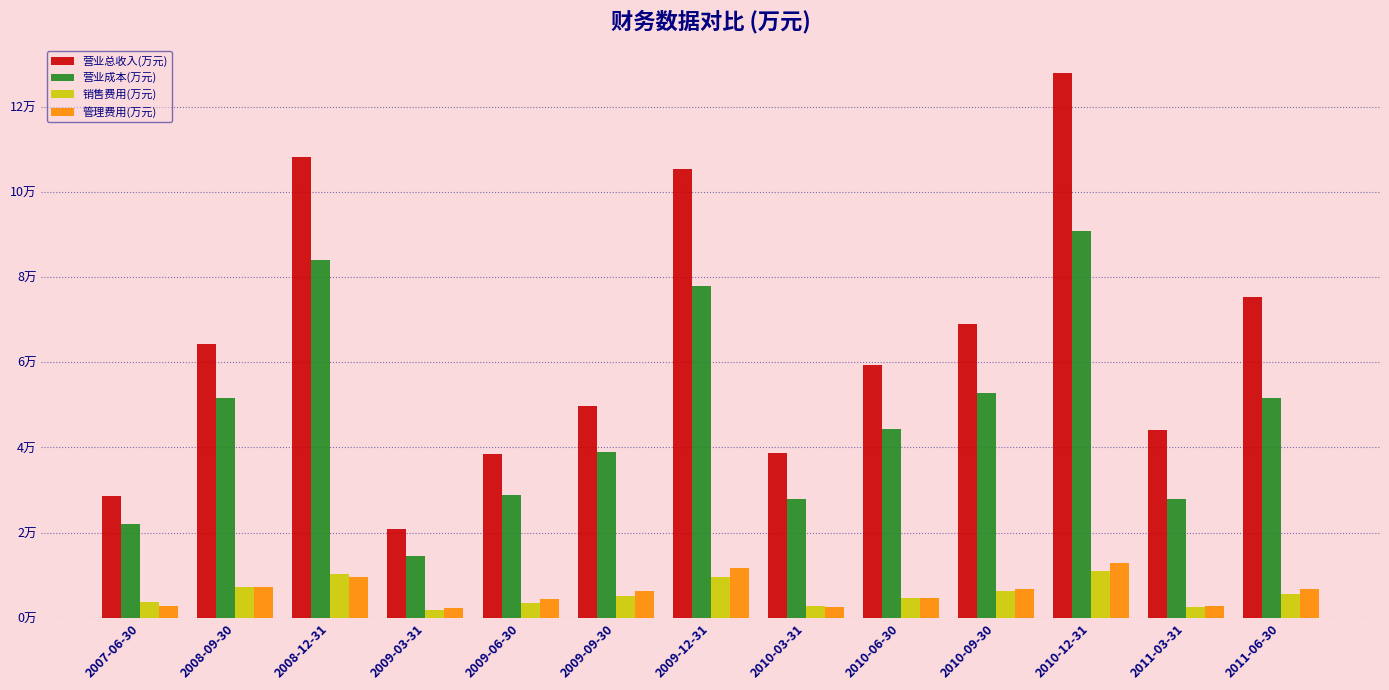

At which label does 营业总收入(万元) first exceed 59444?

2008-09-30